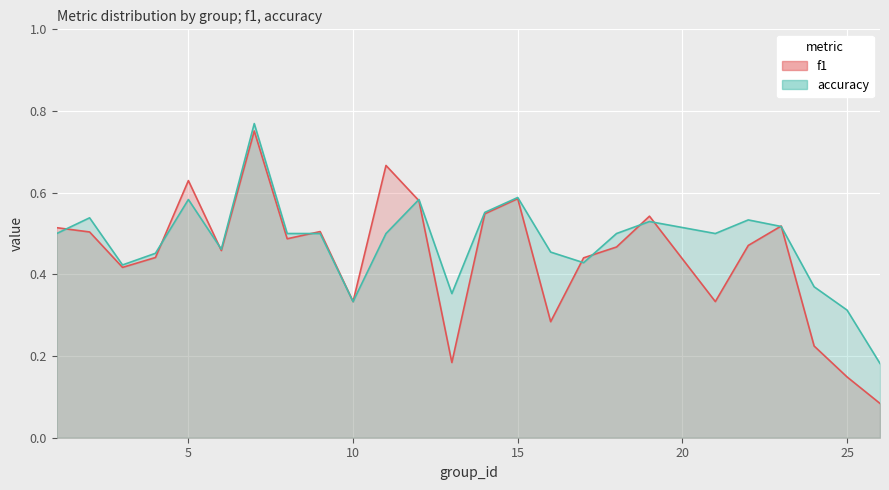

How many interior local valleys does the f1 series have?

7